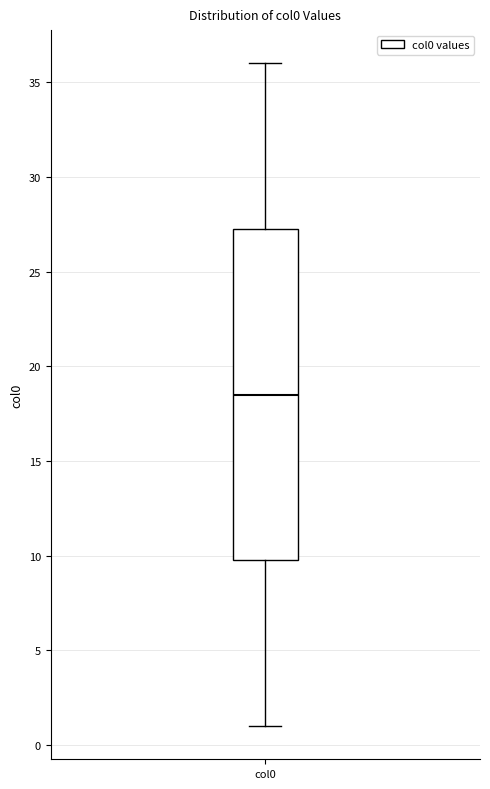

Transcribe this box plot: give where the median line is, the range the box spans, and where the two whiskers end, as read against the y-axis. The values are not printed on the chart, so give them approximately, as read against the axis.

median 18.5, box 10.0 to 27.5, whiskers 1.0 to 36.0